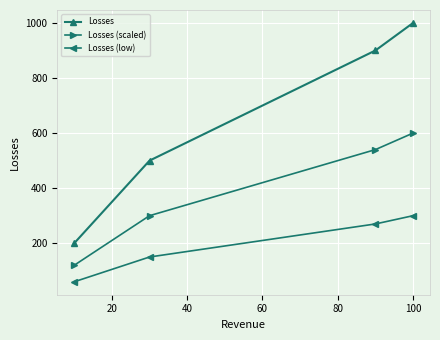

What is the value of the Losses (low) point at the 2nd from the left?

150